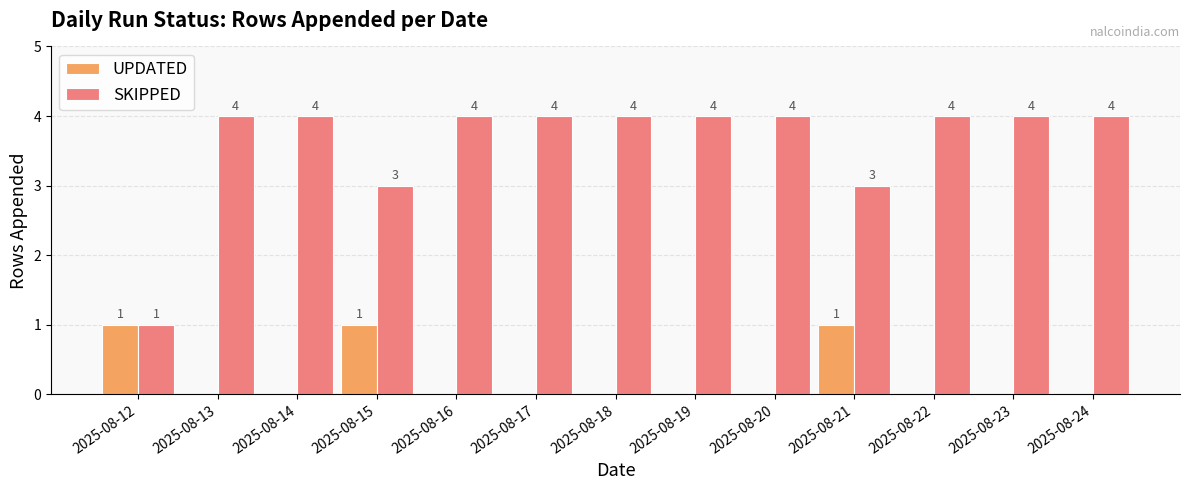

True or false: SKIPPED has a value of 6 at 2025-08-19.

False